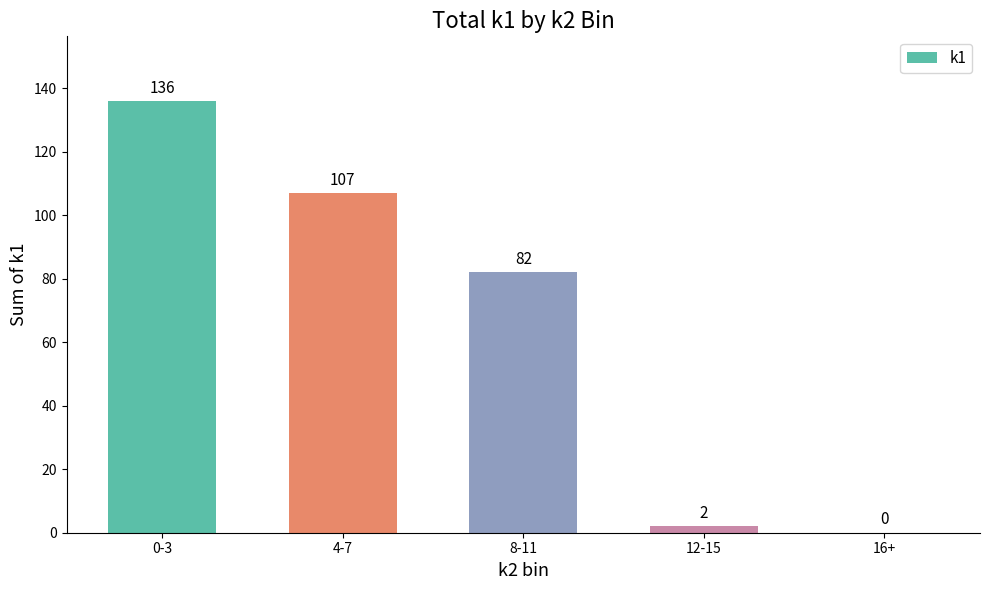

Which category has the highest value across all series?

0-3